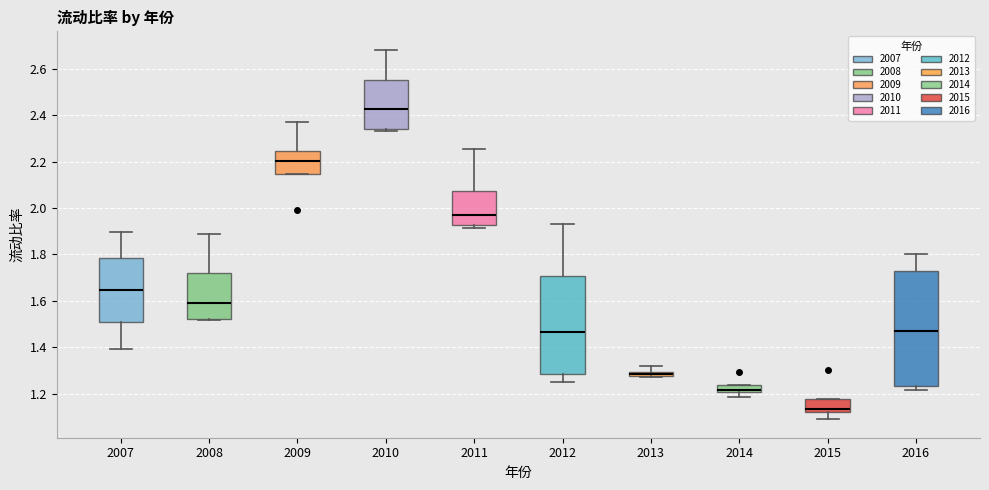

Where does the lower whisker of the box at x = 2015 end on the y-axis? The values are not printed on the chart, so give them approximately, as read against the axis.

1.10